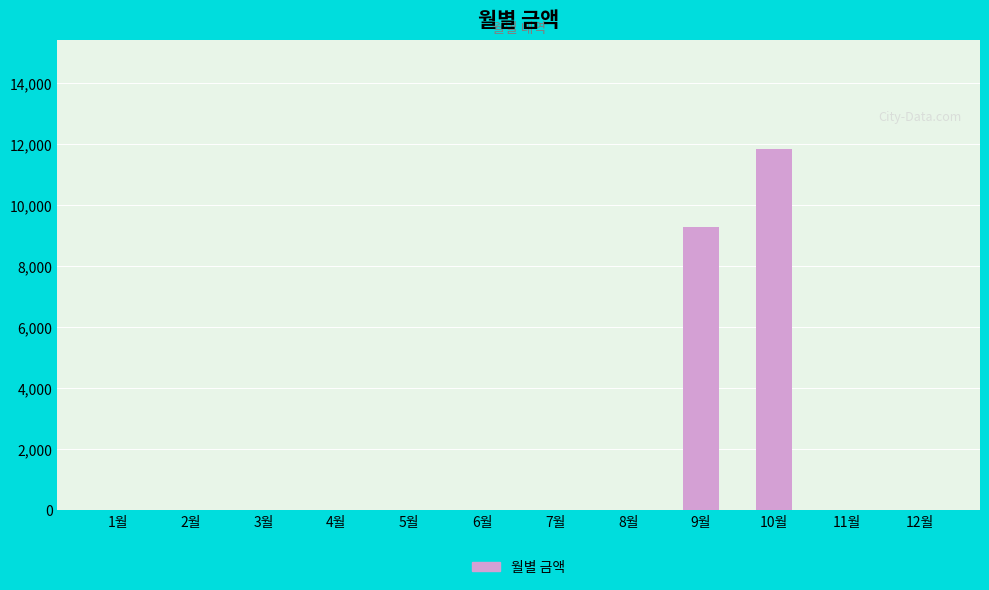

The value at 8월 is -5563. True or false?

False